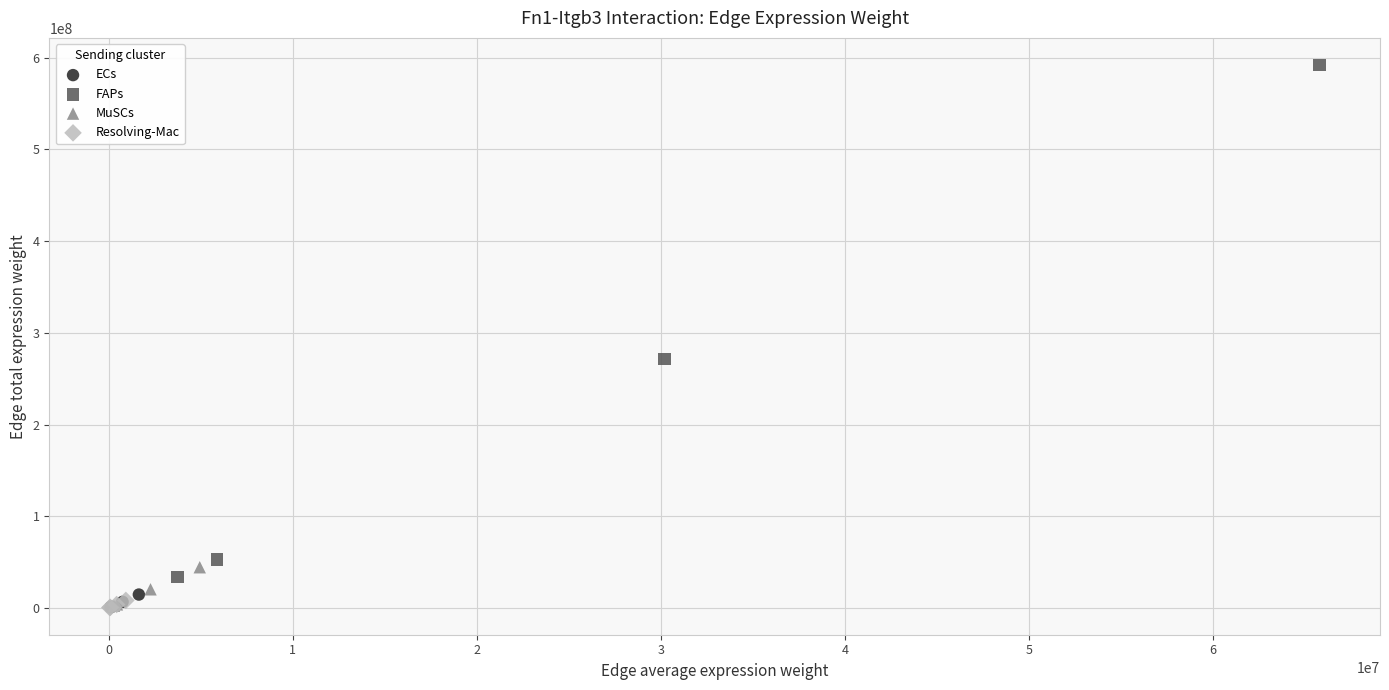

Which series has the widest spread of Y values?

FAPs